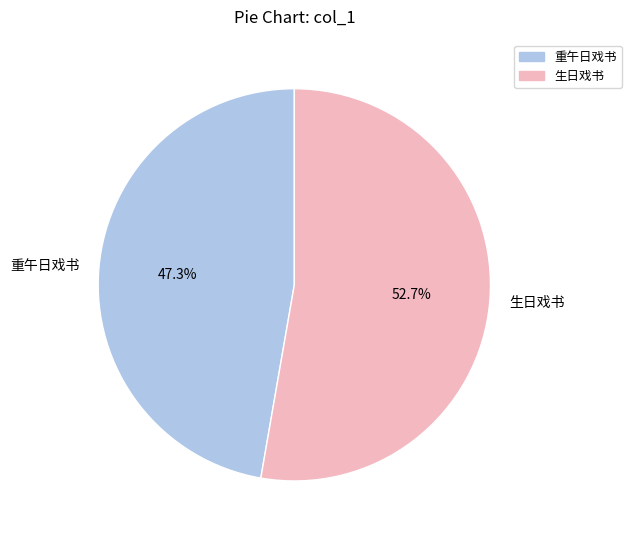

What is the ratio of the value at 重午日戏书 to the value at 生日戏书?

0.9